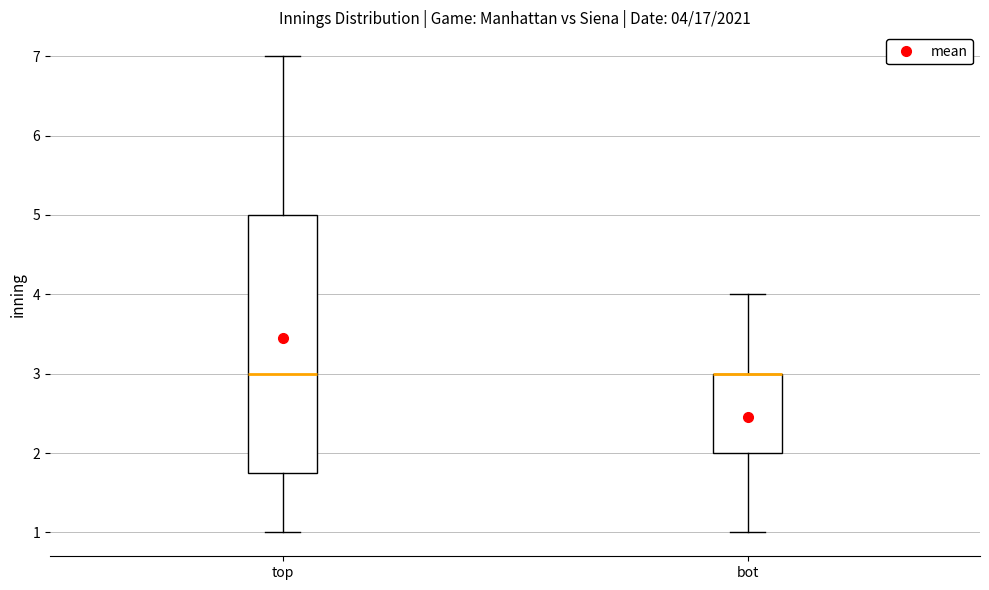

Comparing the boxes themselves (not the whiskers), which one is the tallest?

top